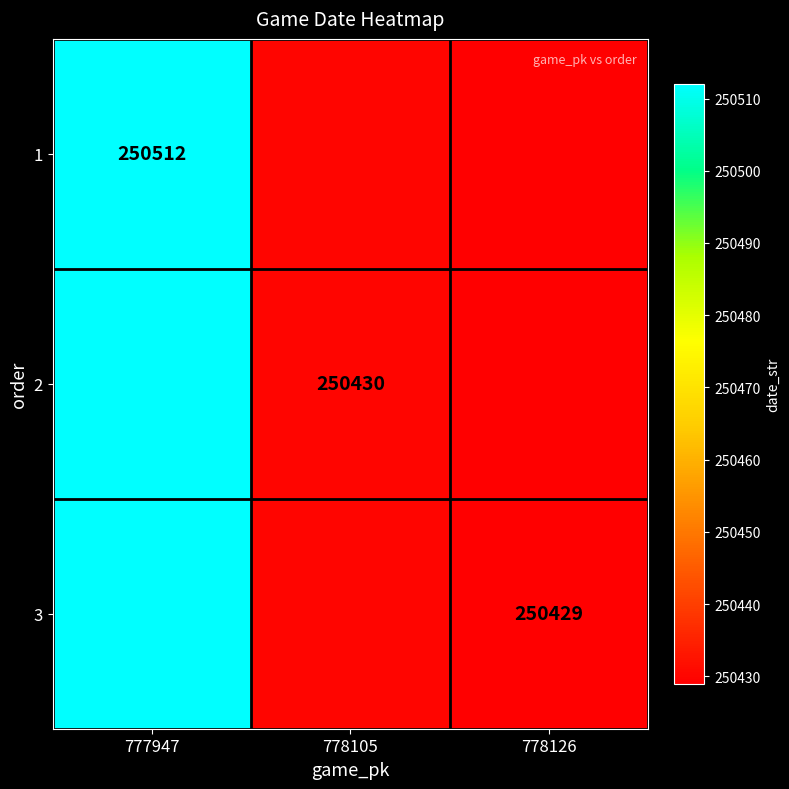

Is the value of 2 at 778126 greater than the value of 3 at 777947?

No